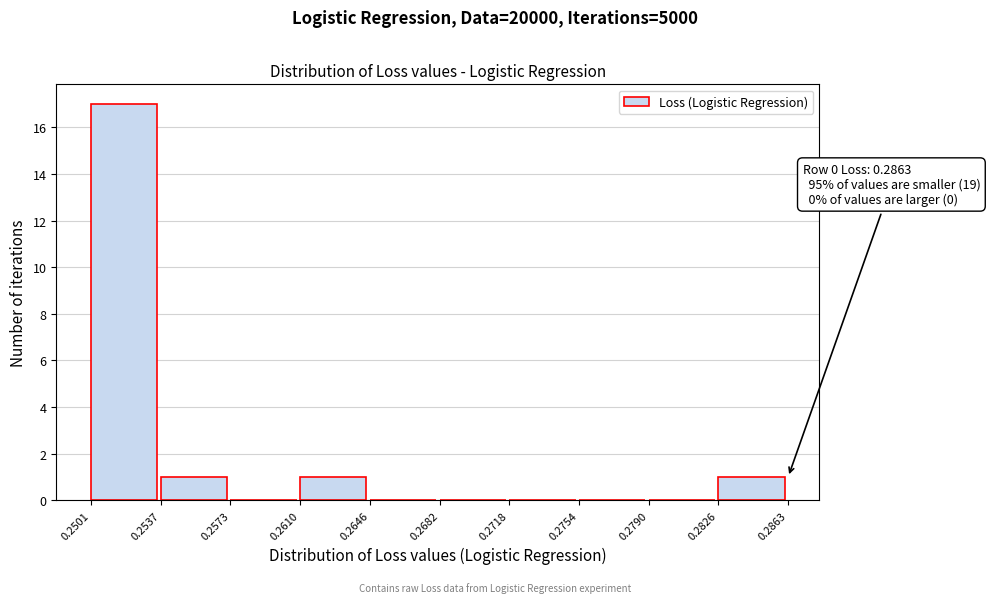

Which range on the x-axis has the tallest bar?

0.2501 to 0.2537